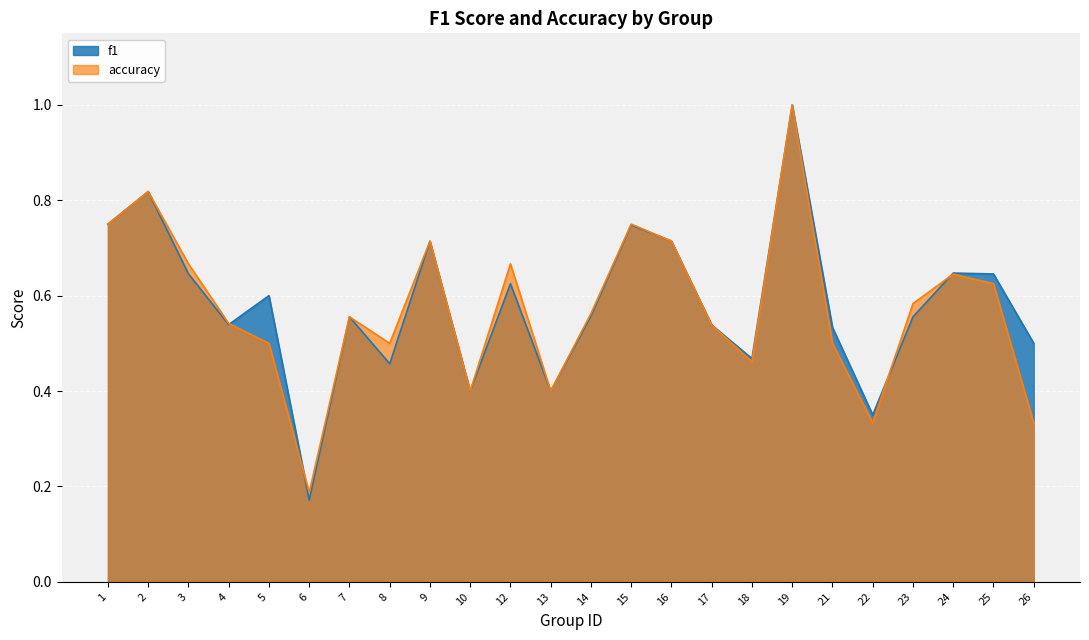

Where is the first local maximum for f1?

2